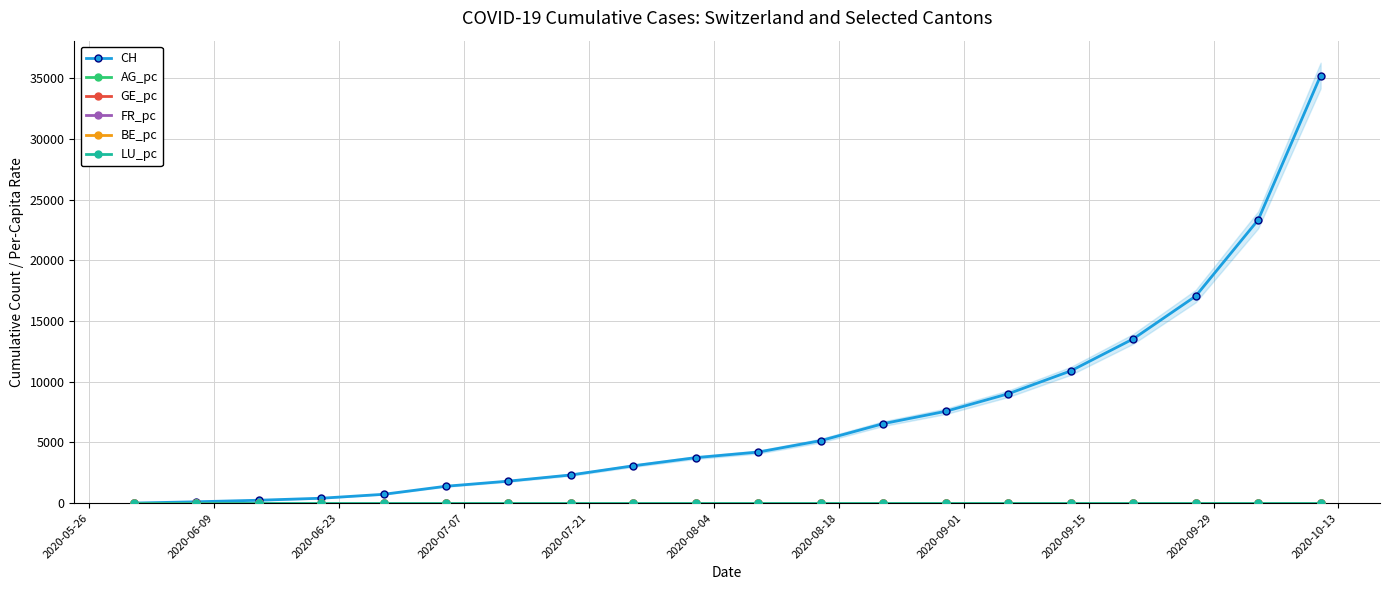

What is the value of the CH point at the 12th from the left?

5145.0